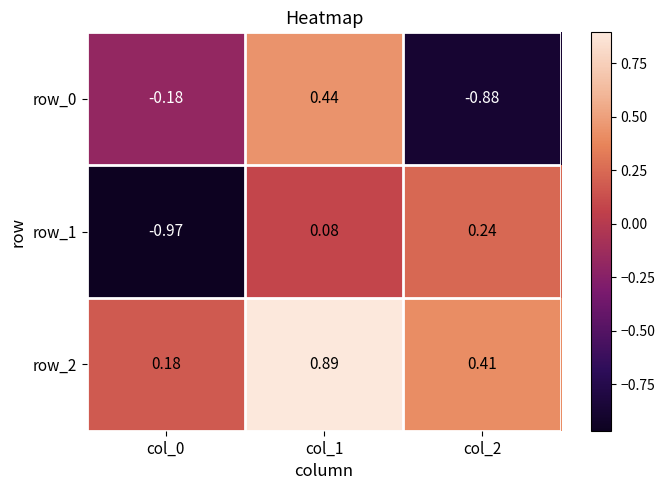

How many row_0 values are between 0 and 1?

1